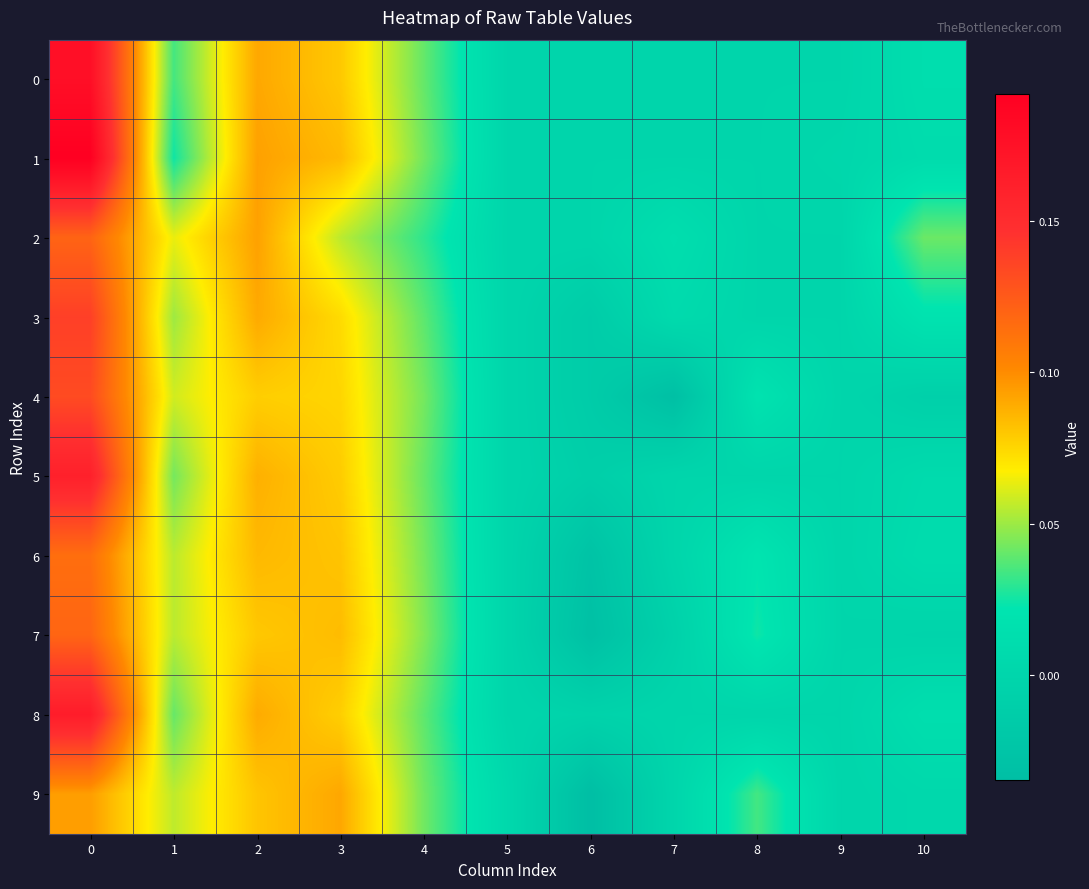

Which series changed the most between 5 and 7?

4